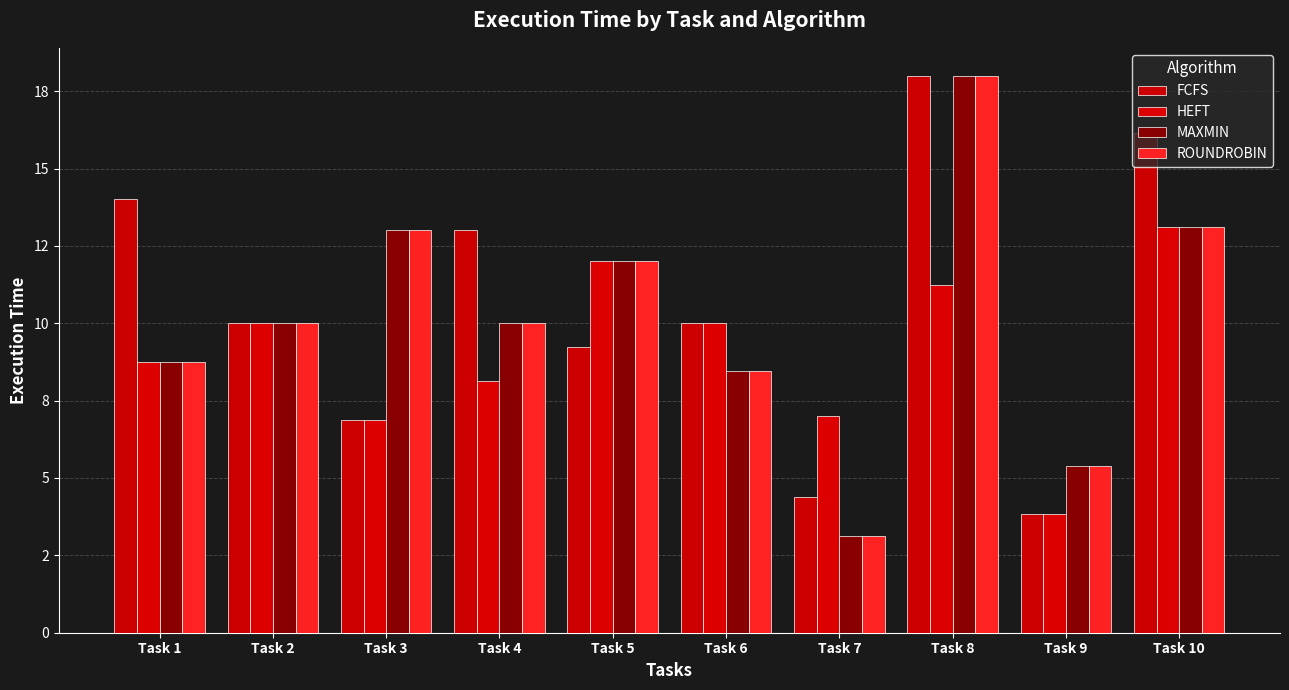

Does the chart contain any negative values?

No